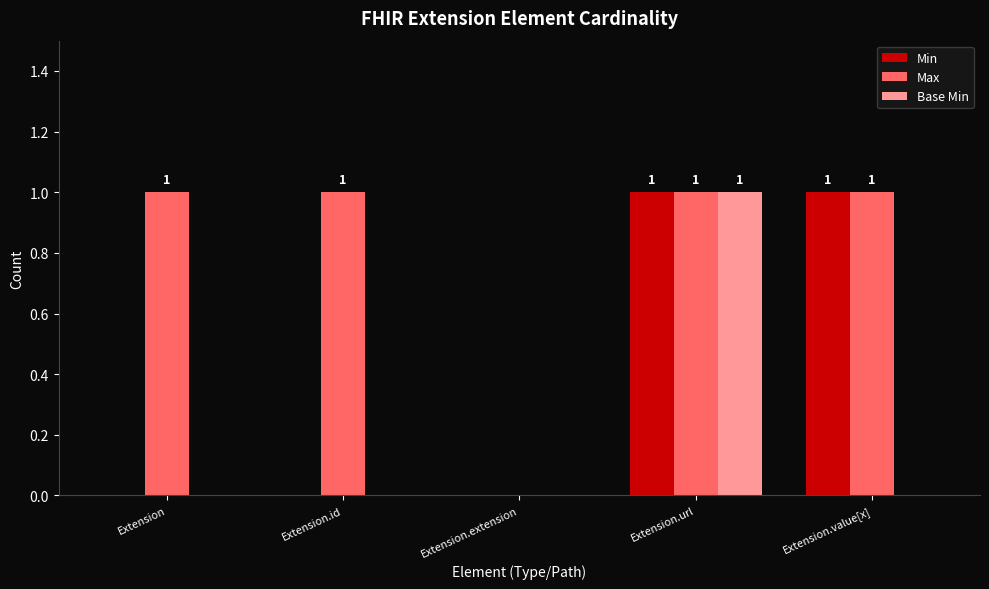

Is it true that Base Min equals -1 at Extension.id?

False